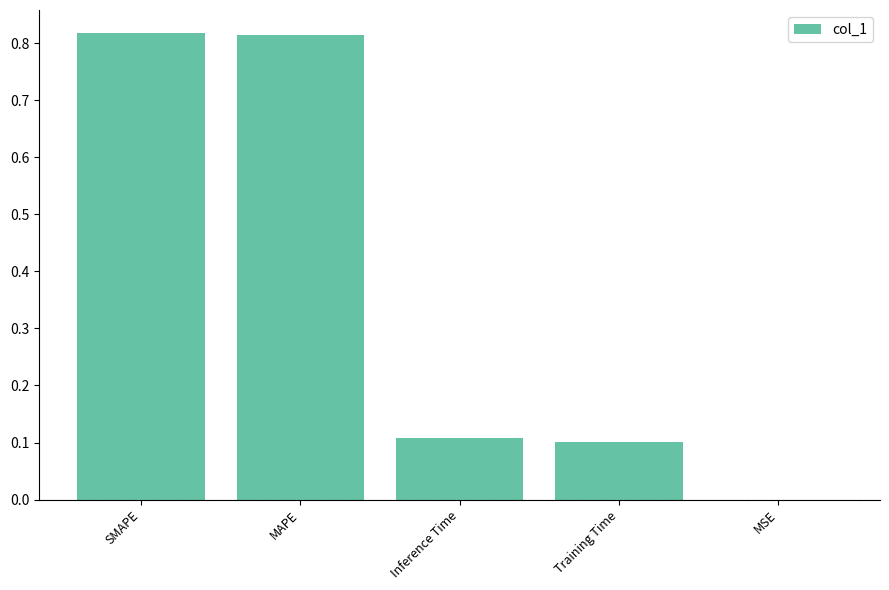

What is the change in value from SMAPE to Training Time?

-0.7